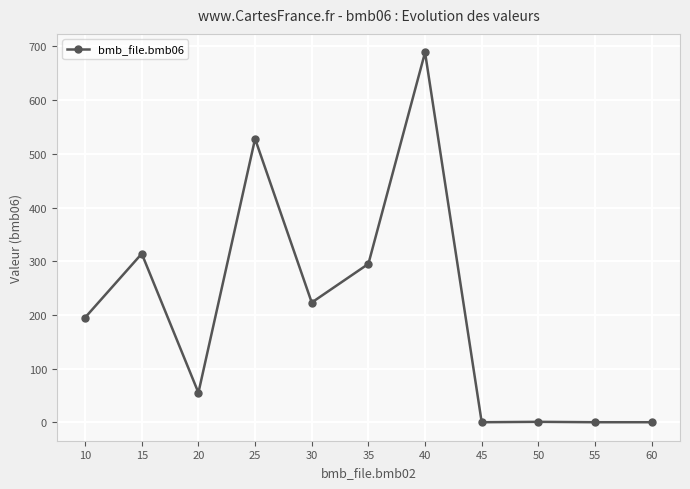

Where is the first local maximum?

15